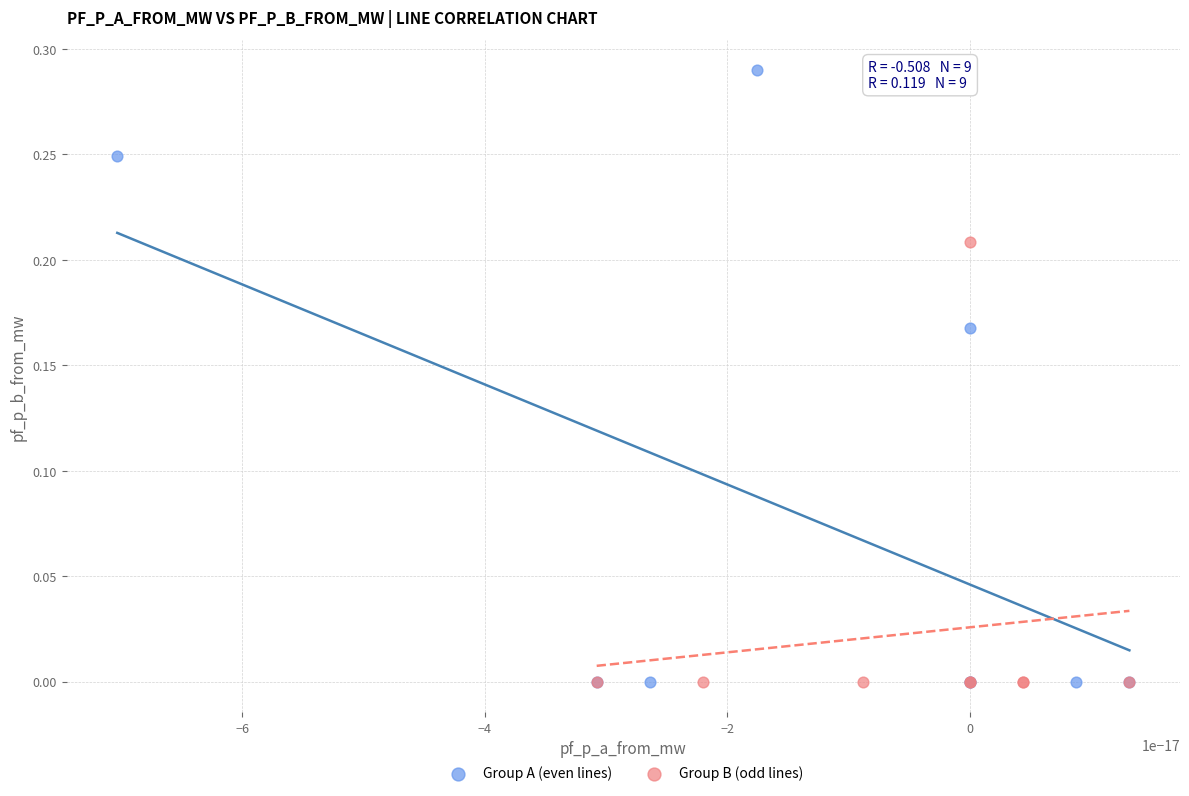

Which series contains the highest Y value?

Group A (even lines)